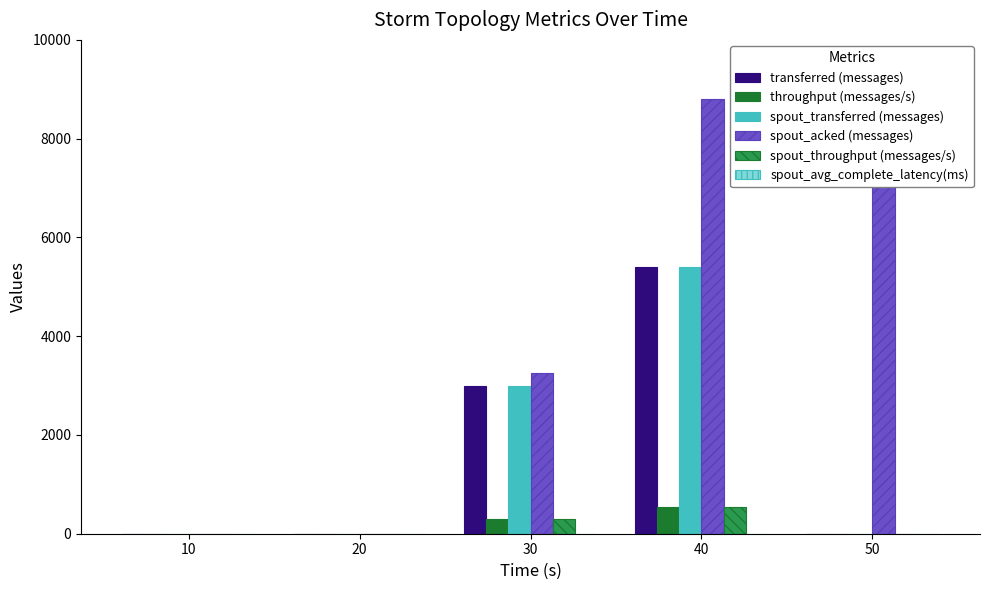

How many values in the spout_acked (messages) series are below 3260?

2